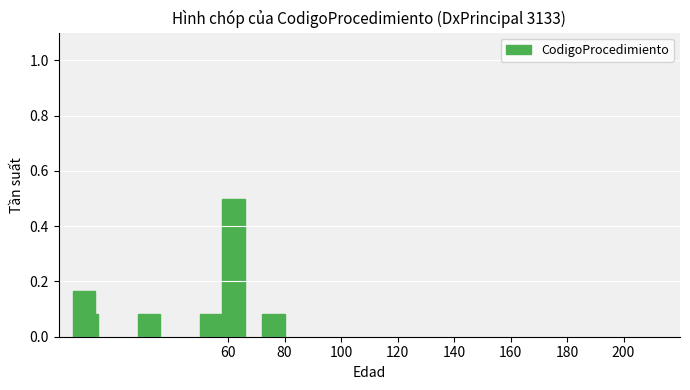

What is the maximum value shown in the chart?

0.5